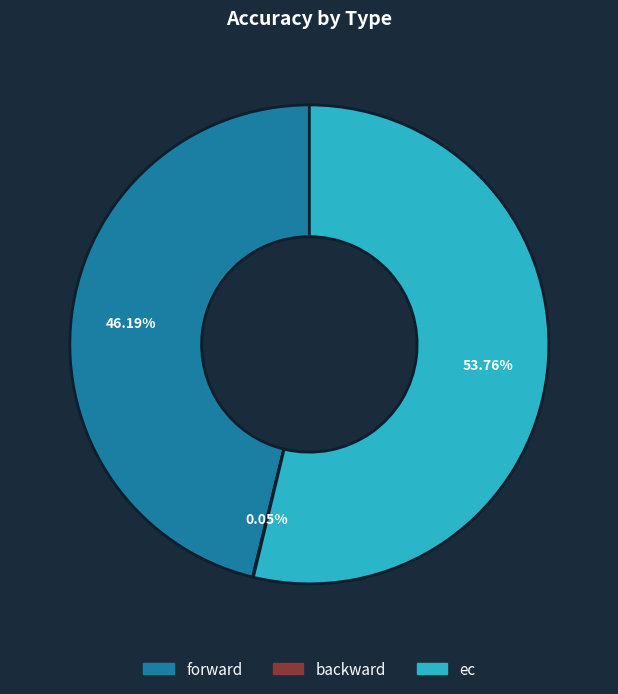

Do ec and forward together represent more than half of the pie?

Yes